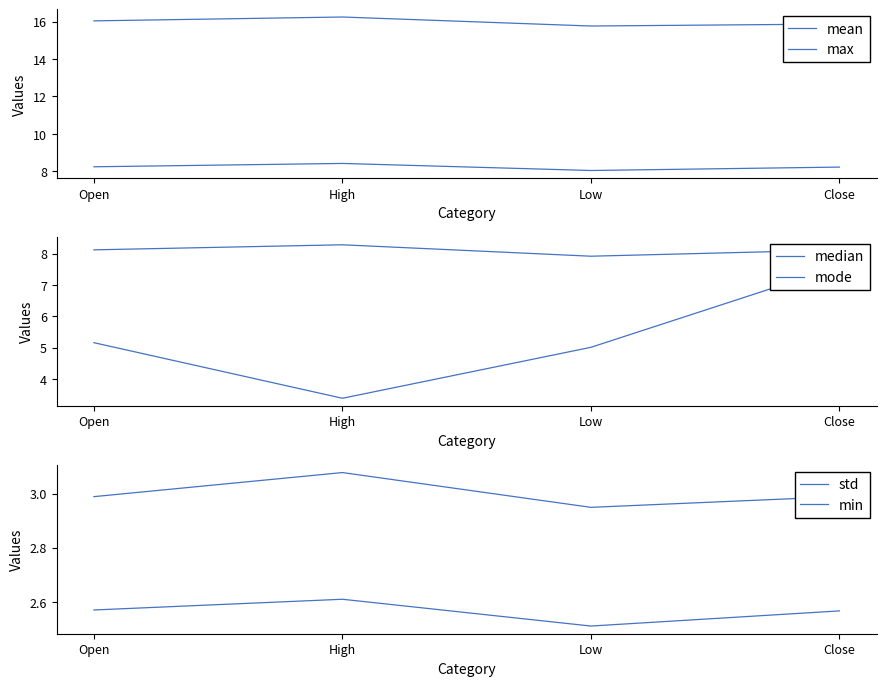

What is the spread (max minus min) of values at High?

13.6